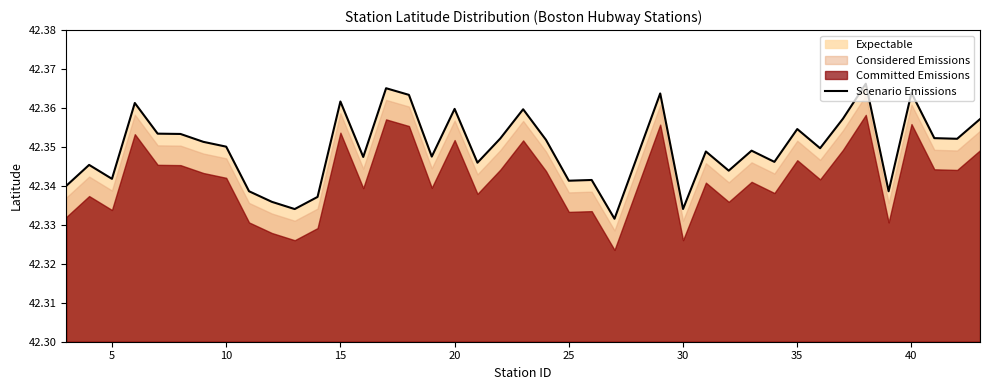

What is the average value?

42.3